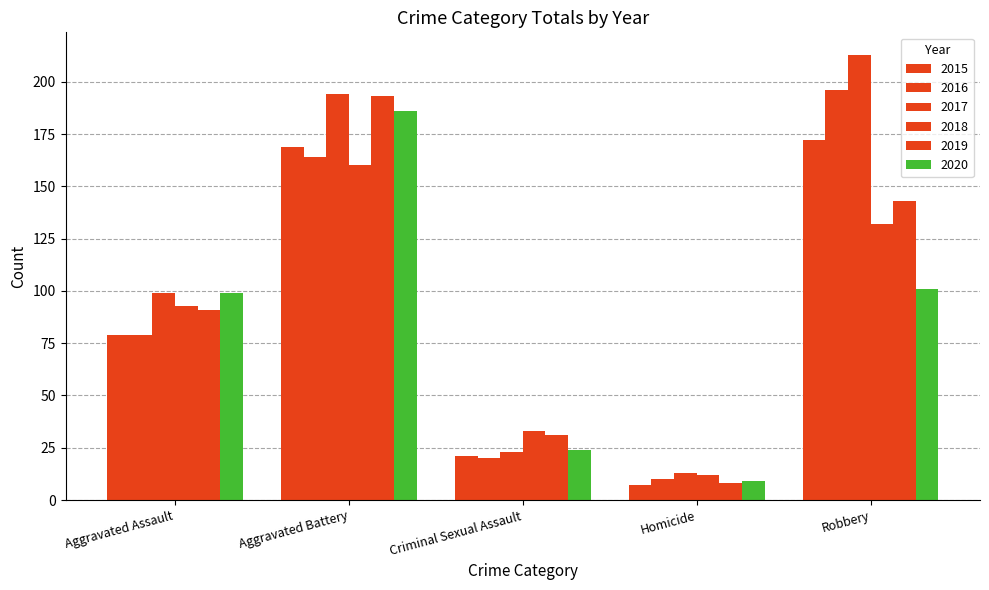

Does the chart contain stacked bars?

No